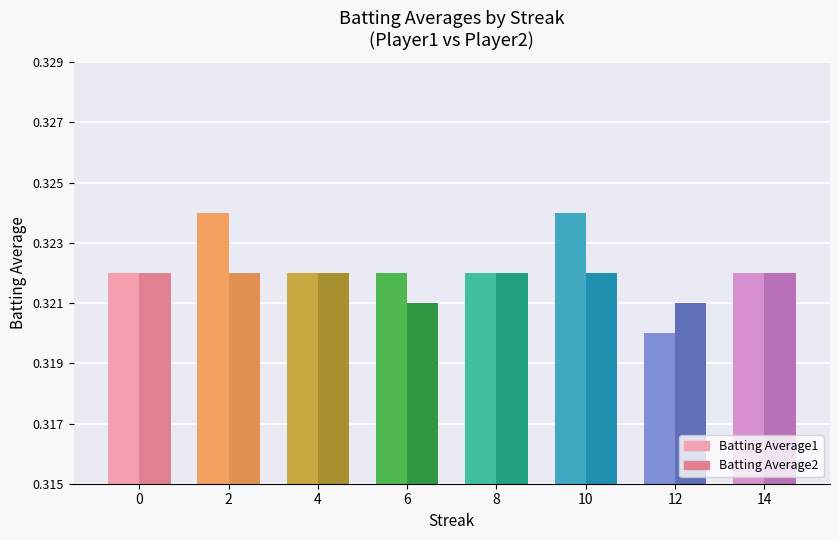

True or false: Batting Average2 has a value of 0.5 at 14.

False